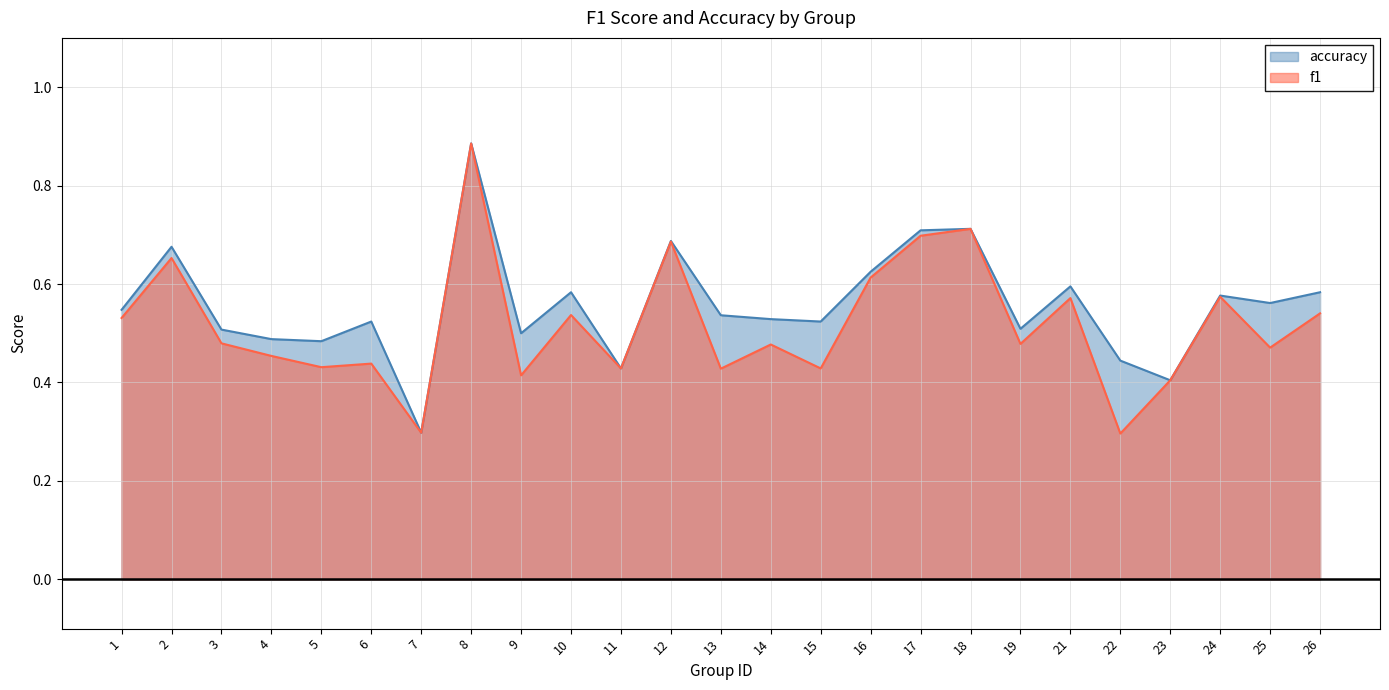

True or false: f1 has a value of 0.1 at 4.

False